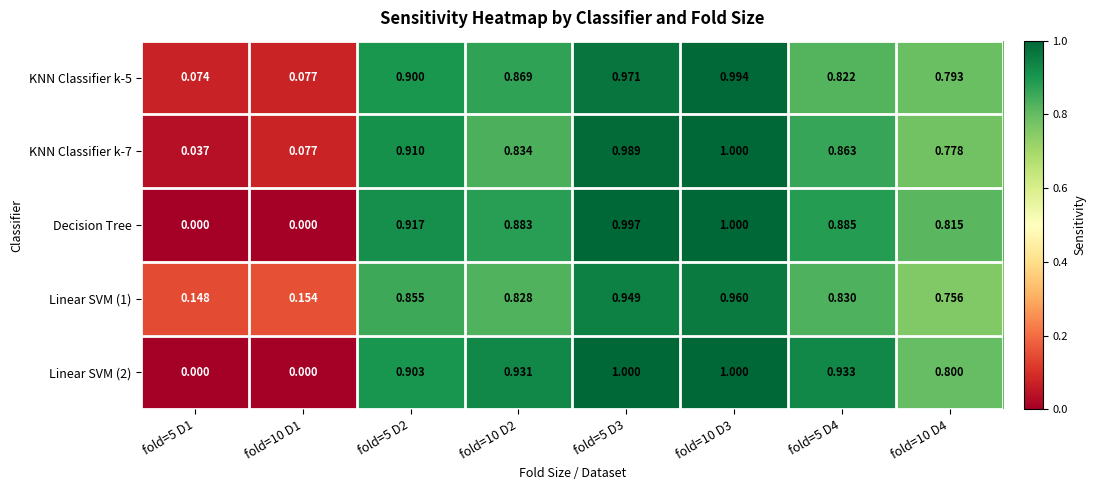

Which series has the largest total across all categories?

Linear SVM (2)